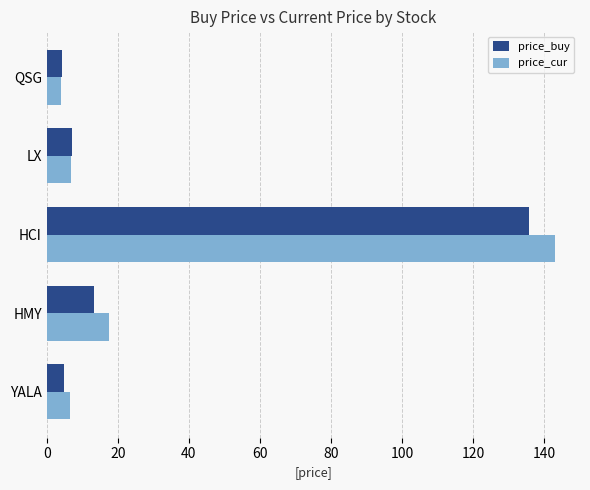

Which series has the largest total across all categories?

price_cur